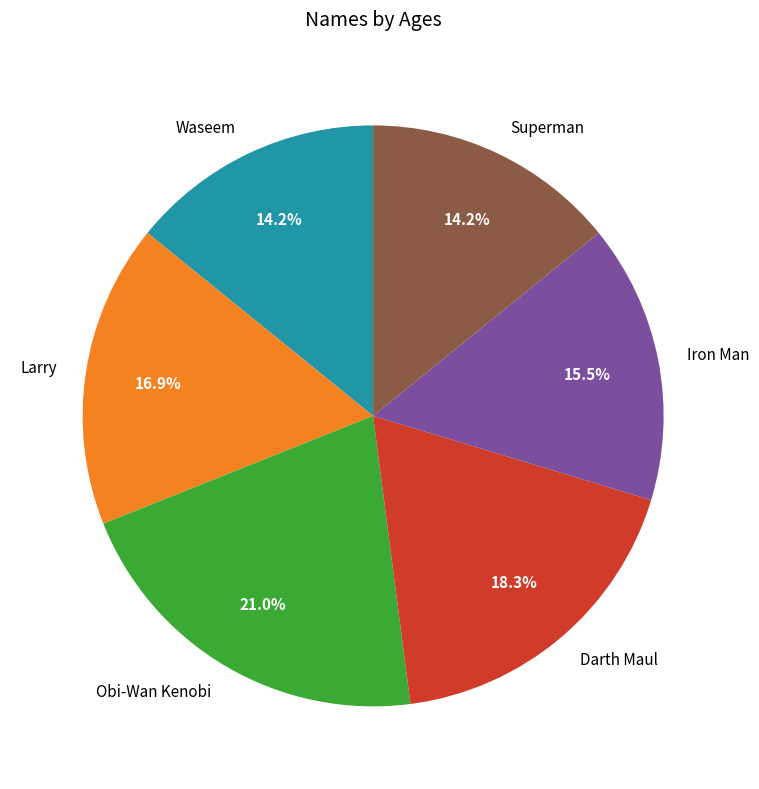

Is it true that Waseem is 14% of the pie?

True